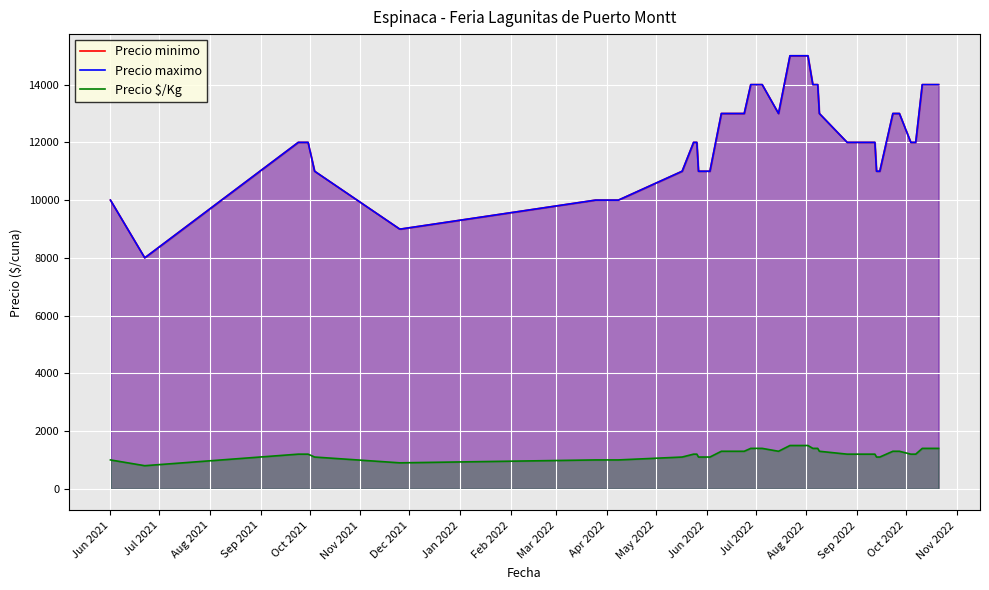

At which category does the chart reach its minimum across all series?

Jul 2021